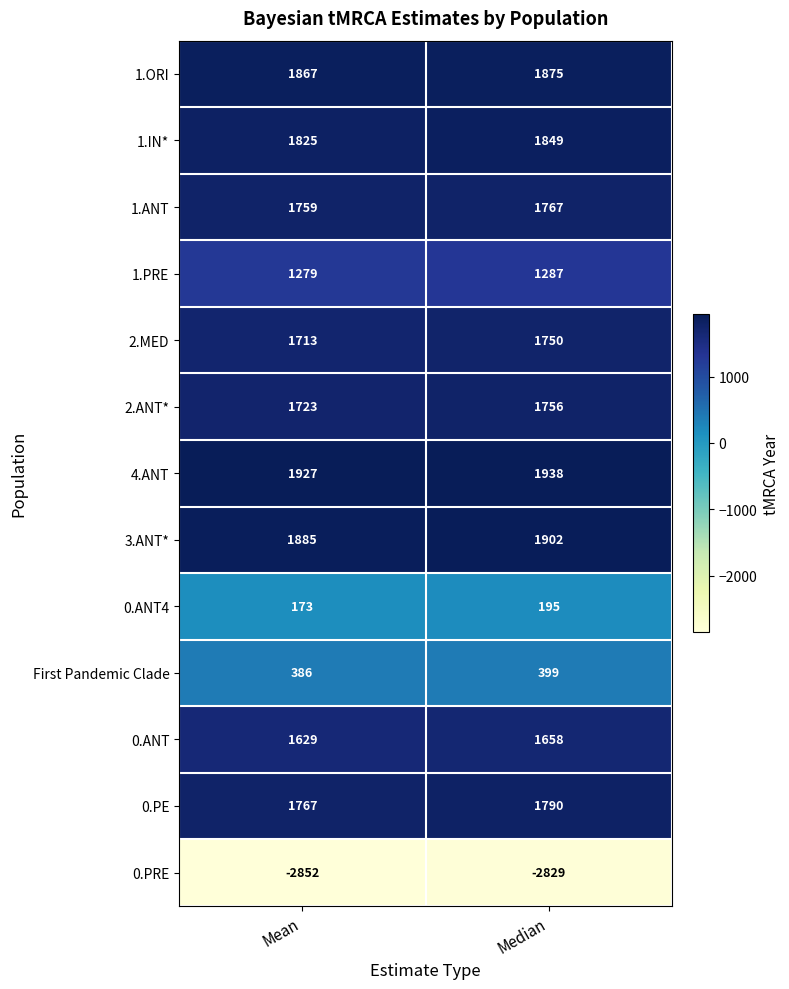

Rank the categories by First Pandemic Clade value from lowest to highest.

Mean, Median